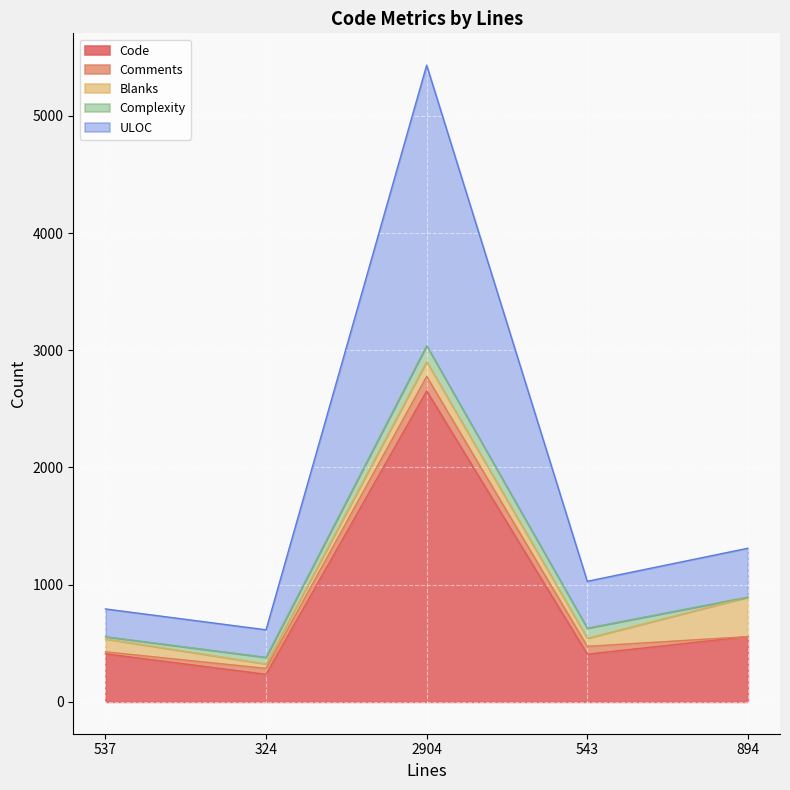

At which category does ULOC reach its first local peak?

2904